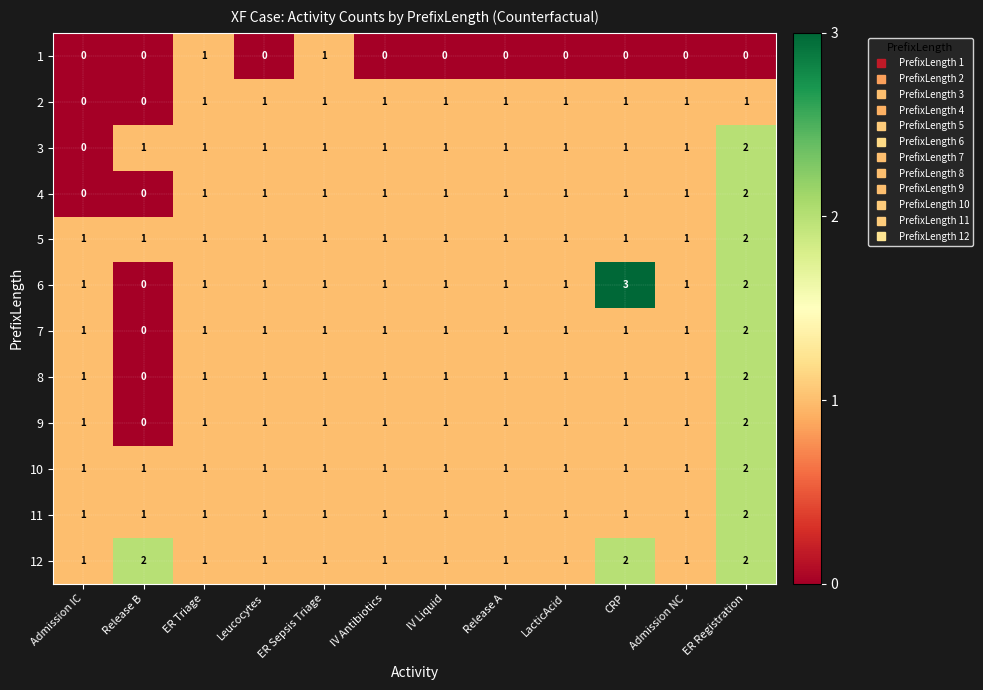

What is the sum of all 12 values?

15